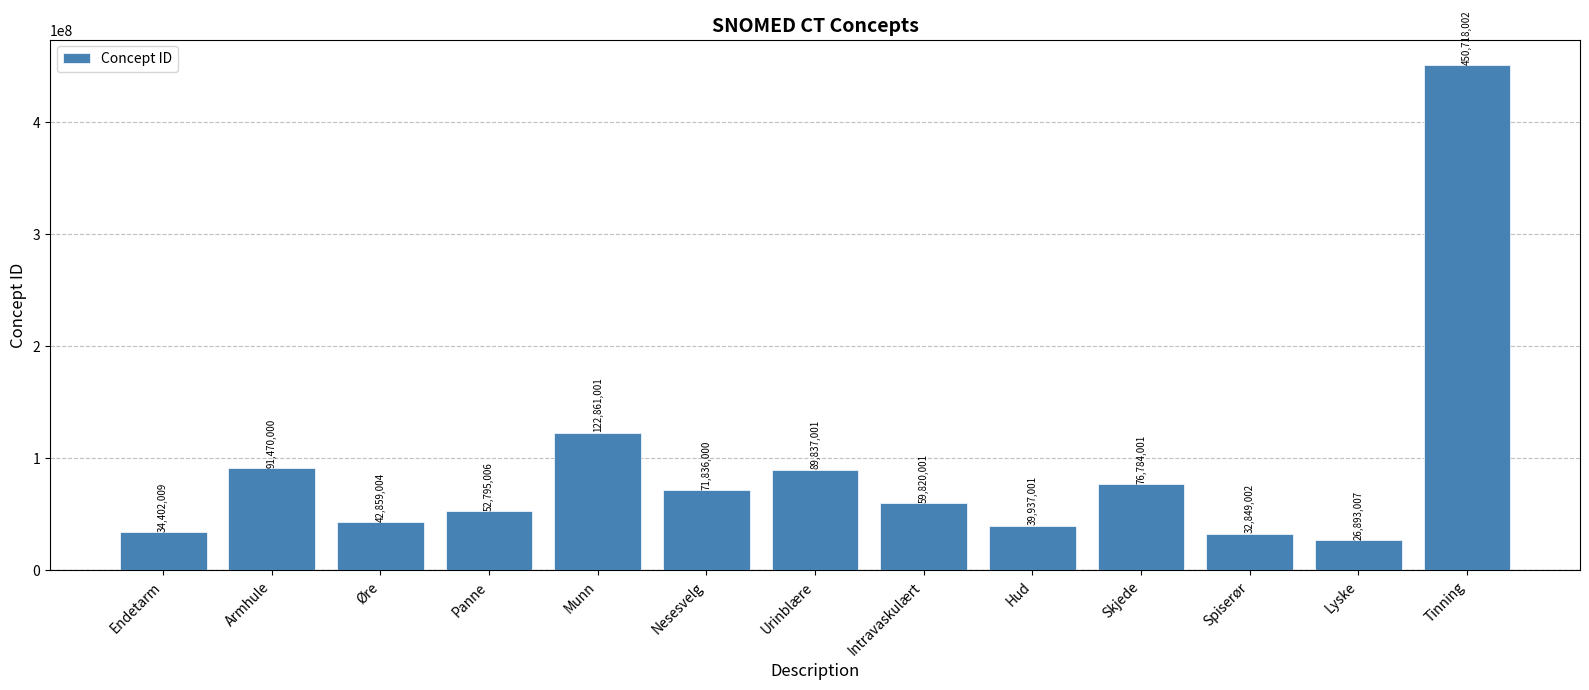

What is the sum of all values?

1193061035